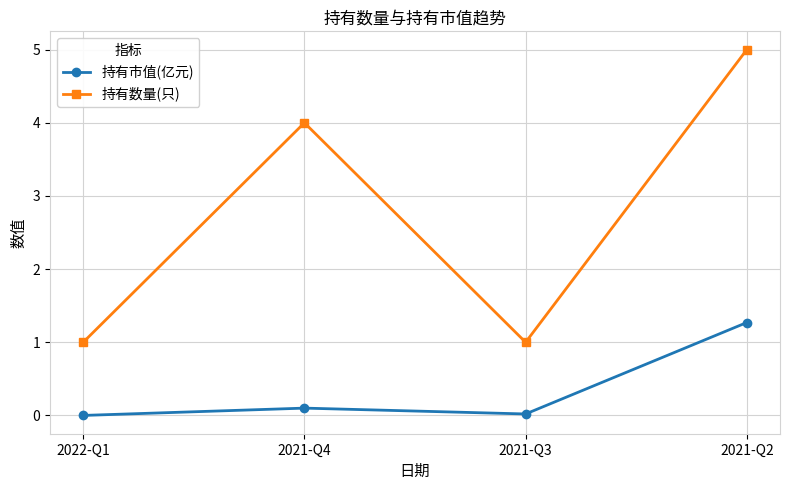

Which category has the highest value across all series?

2021-Q2